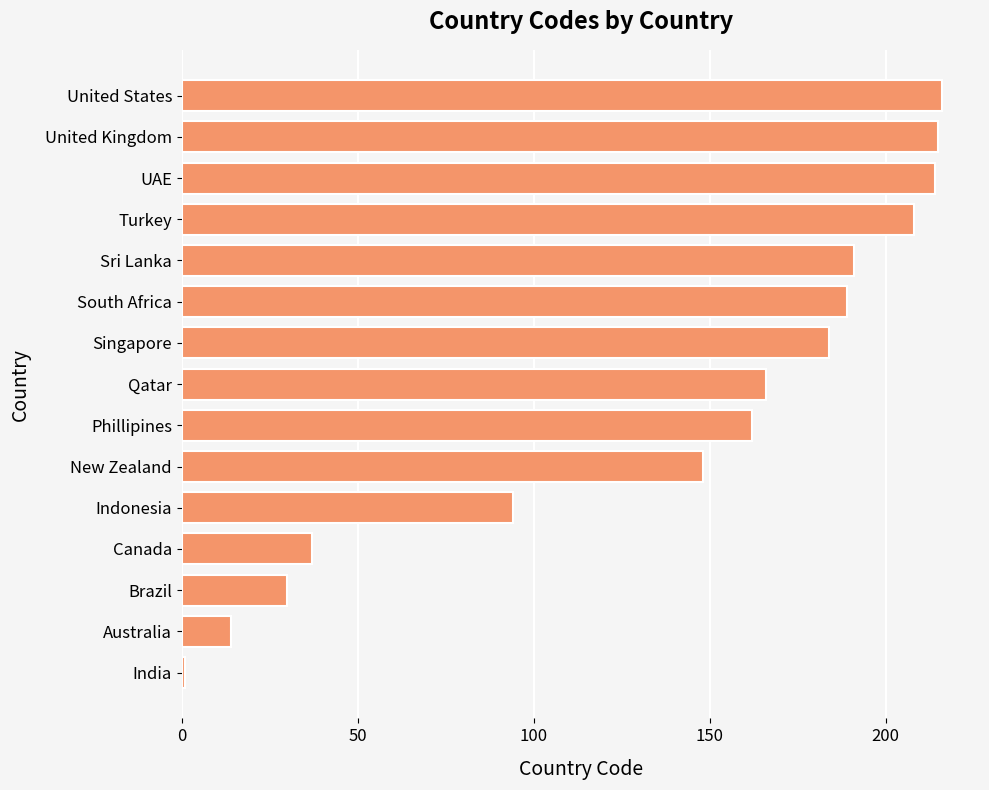

Which has a higher value, Australia or Qatar?

Qatar